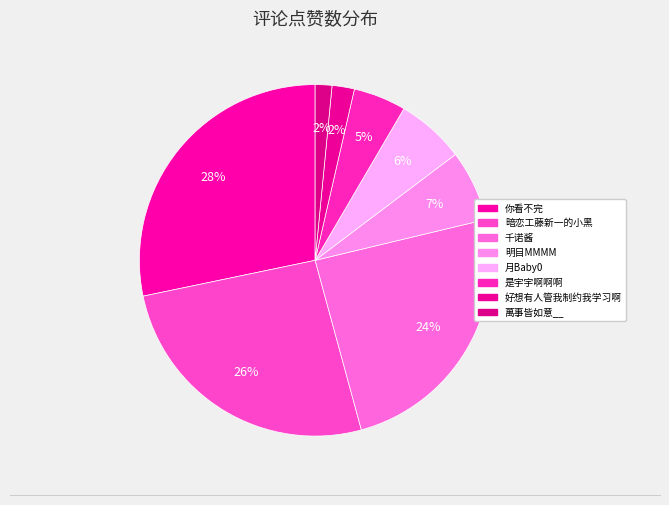

To the nearest percent, what percentage of the pie is 萬事皆如意__?

2%